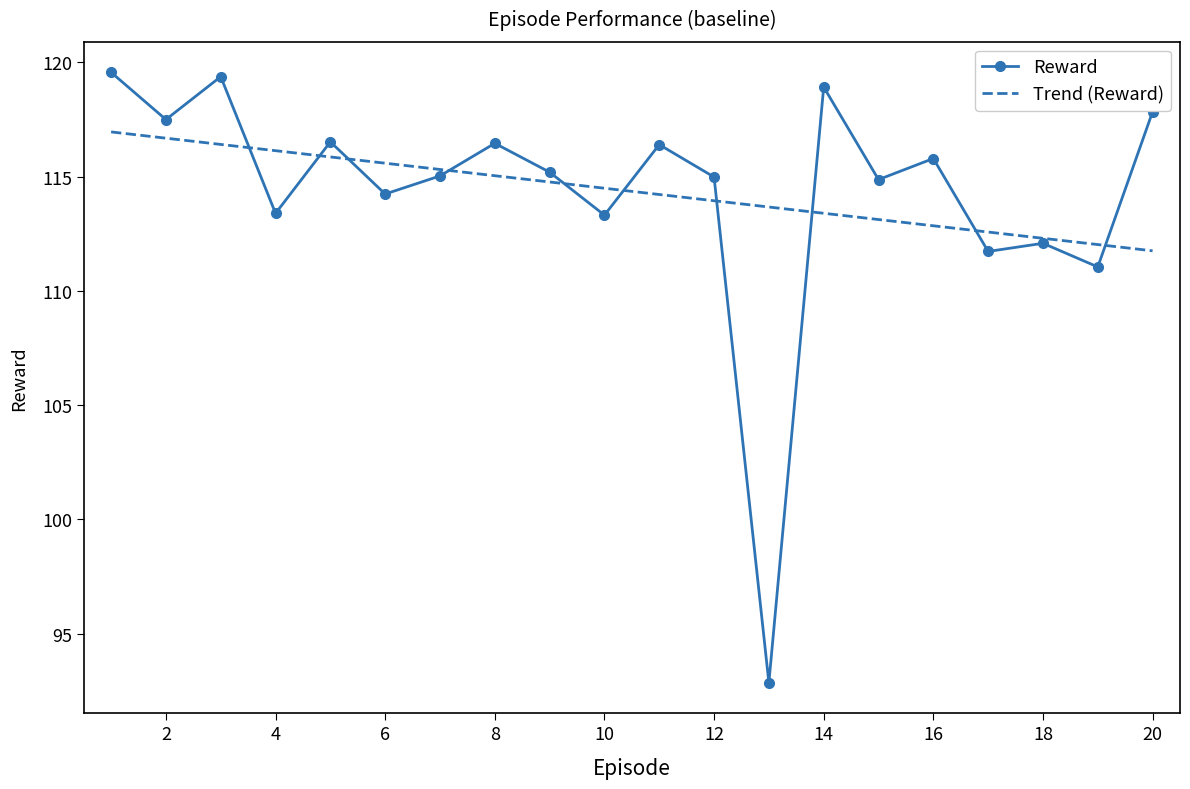

Rank the series by their maximum value, from highest to lowest.

Reward, Trend (Reward)